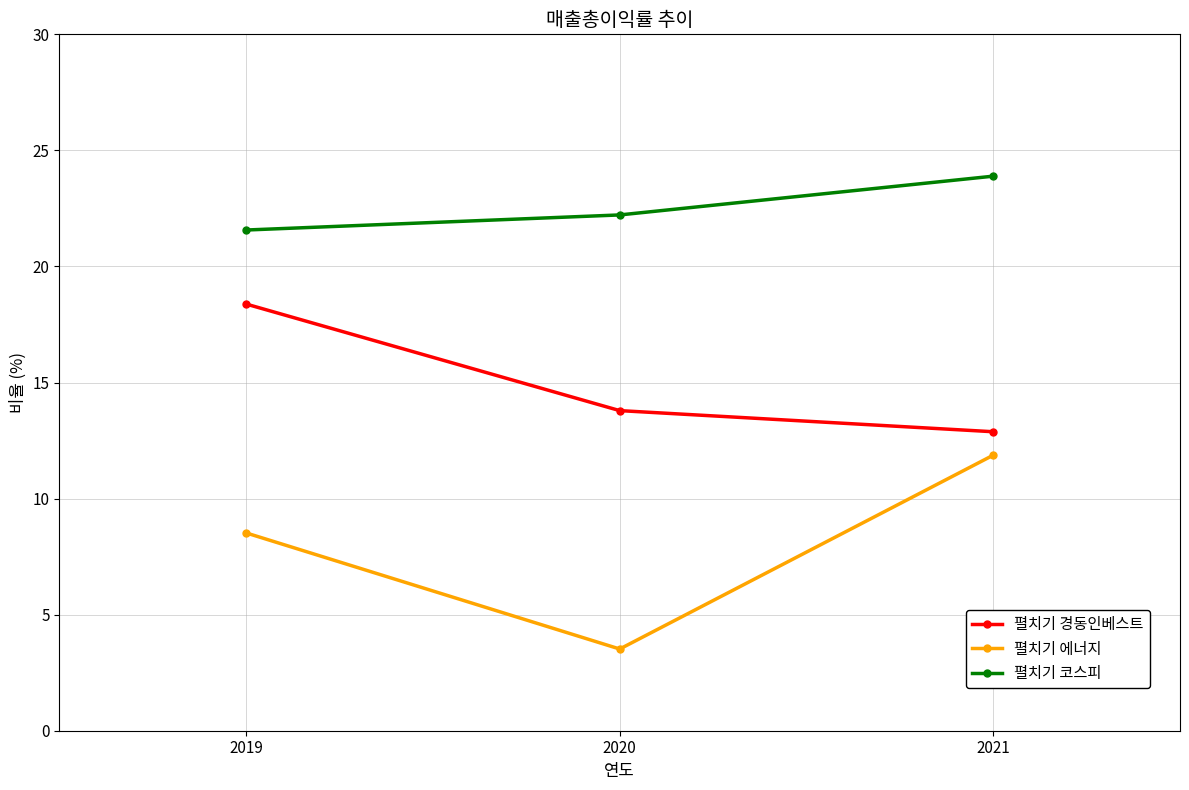

What is the highest value of the 펼치기 에너지 series?

11.9